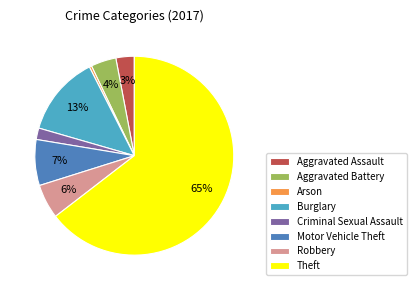

Is there any slice that represents more than half of the pie?

Yes